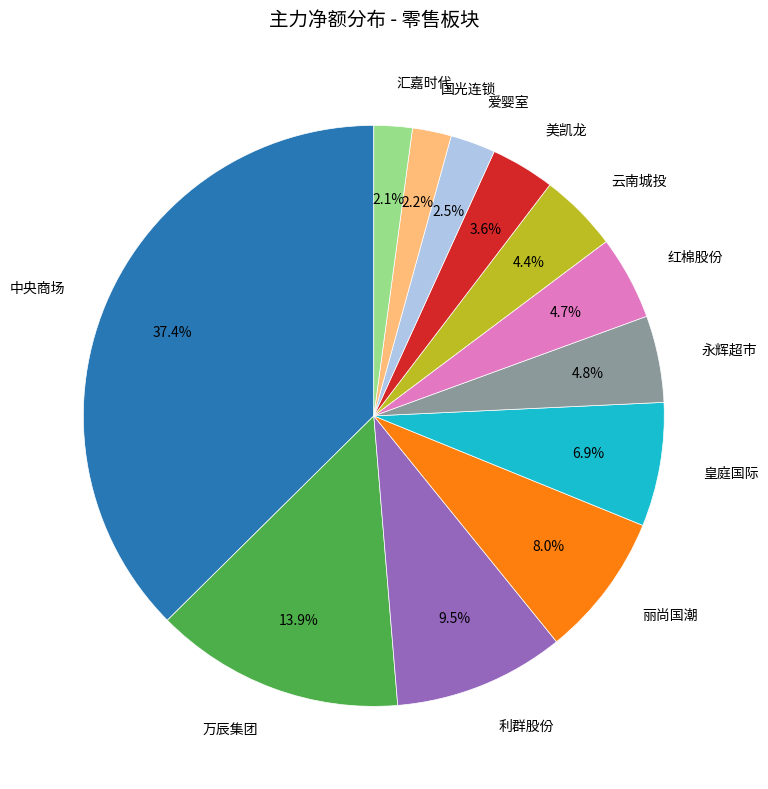

Does any single category account for the majority?

No